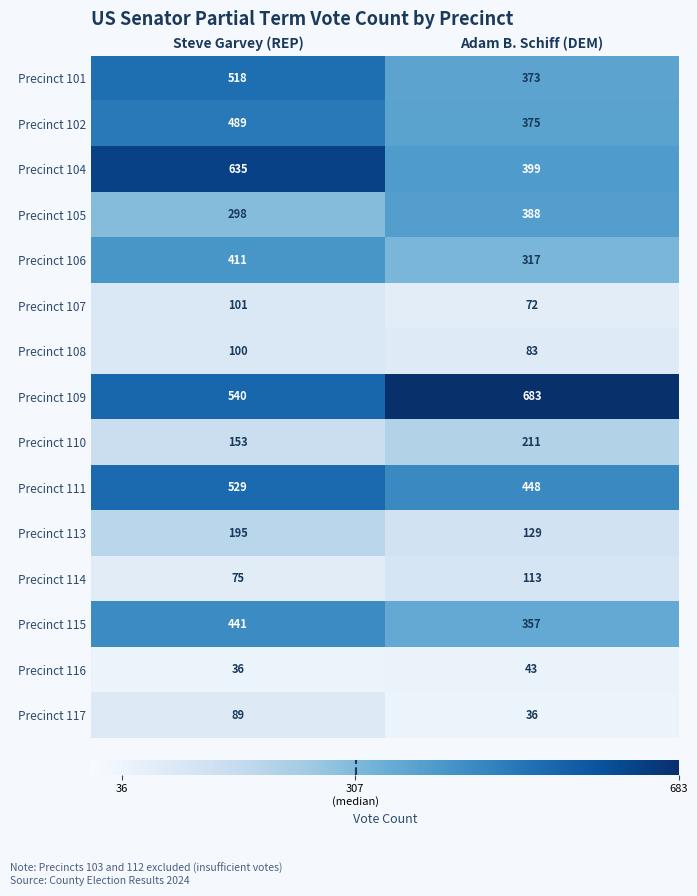

At Steve Garvey (REP), list the series in order from smallest to largest.

Precinct 116, Precinct 114, Precinct 117, Precinct 108, Precinct 107, Precinct 110, Precinct 113, Precinct 105, Precinct 106, Precinct 115, Precinct 102, Precinct 101, Precinct 111, Precinct 109, Precinct 104